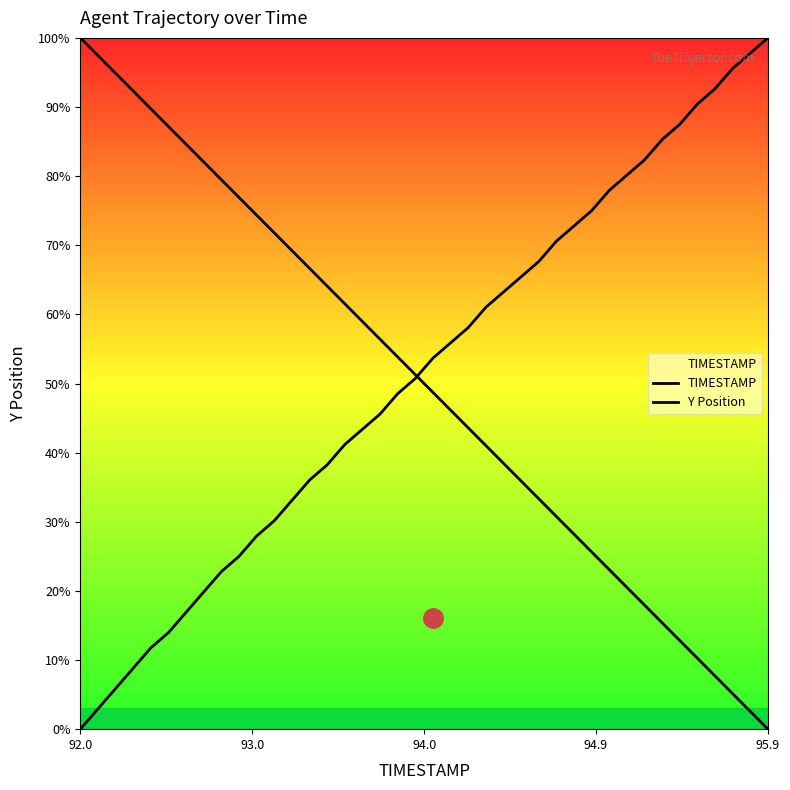

Does the chart display data point markers on the line(s)?

No